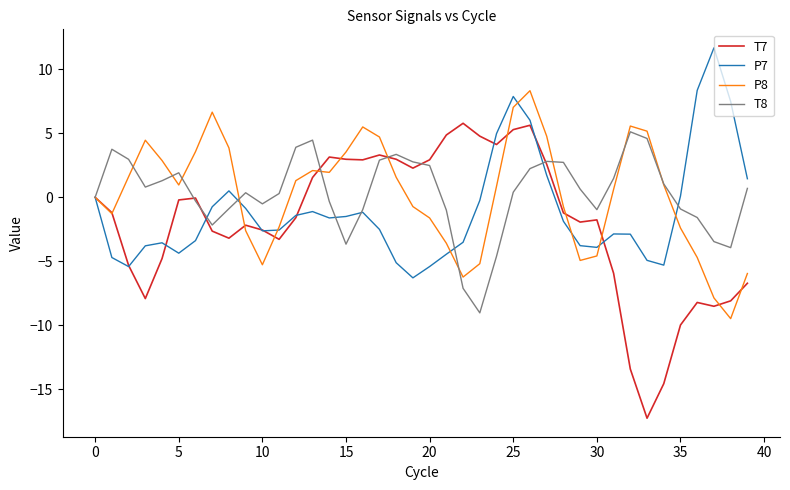

Which series has the widest spread of values?

T7